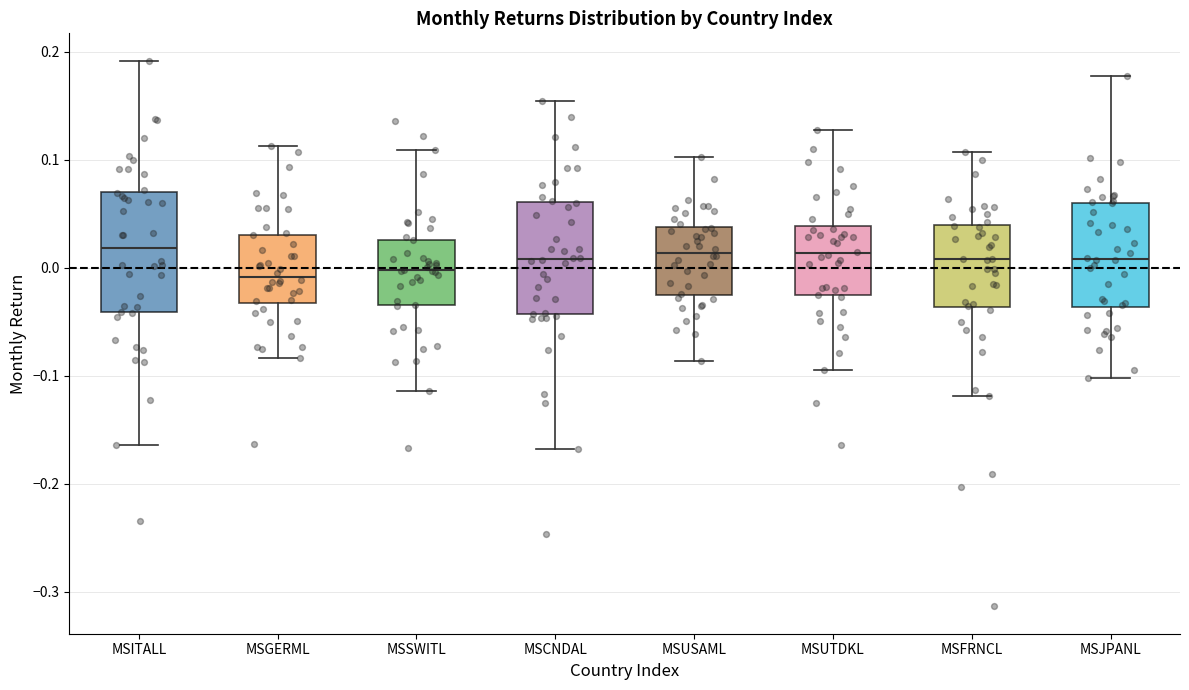

Where is the lower edge of the box for MSSWITL on the y-axis? The values are not printed on the chart, so give them approximately, as read against the axis.

-0.03